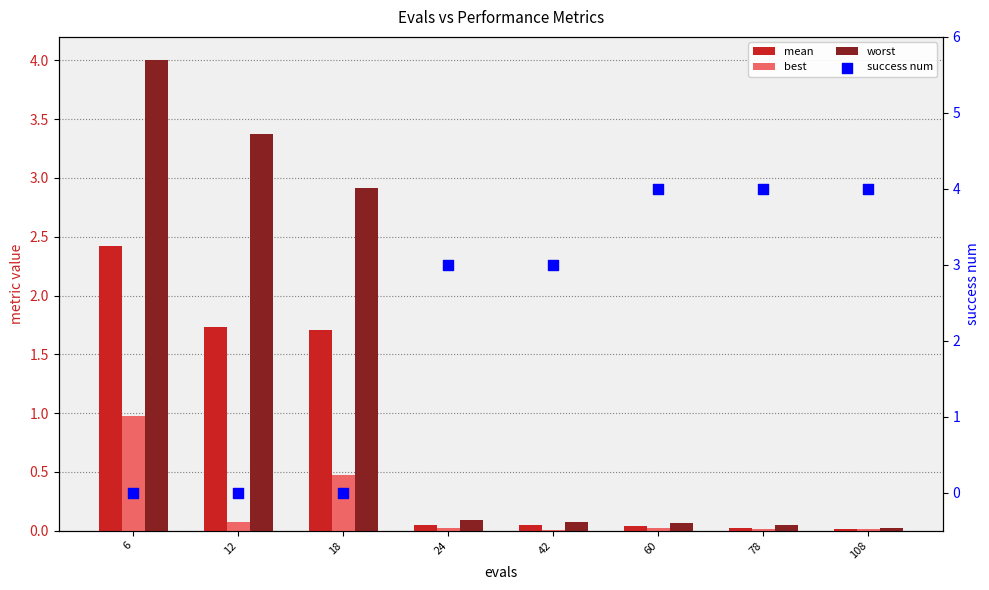

Which series has the largest total across all categories?

success num